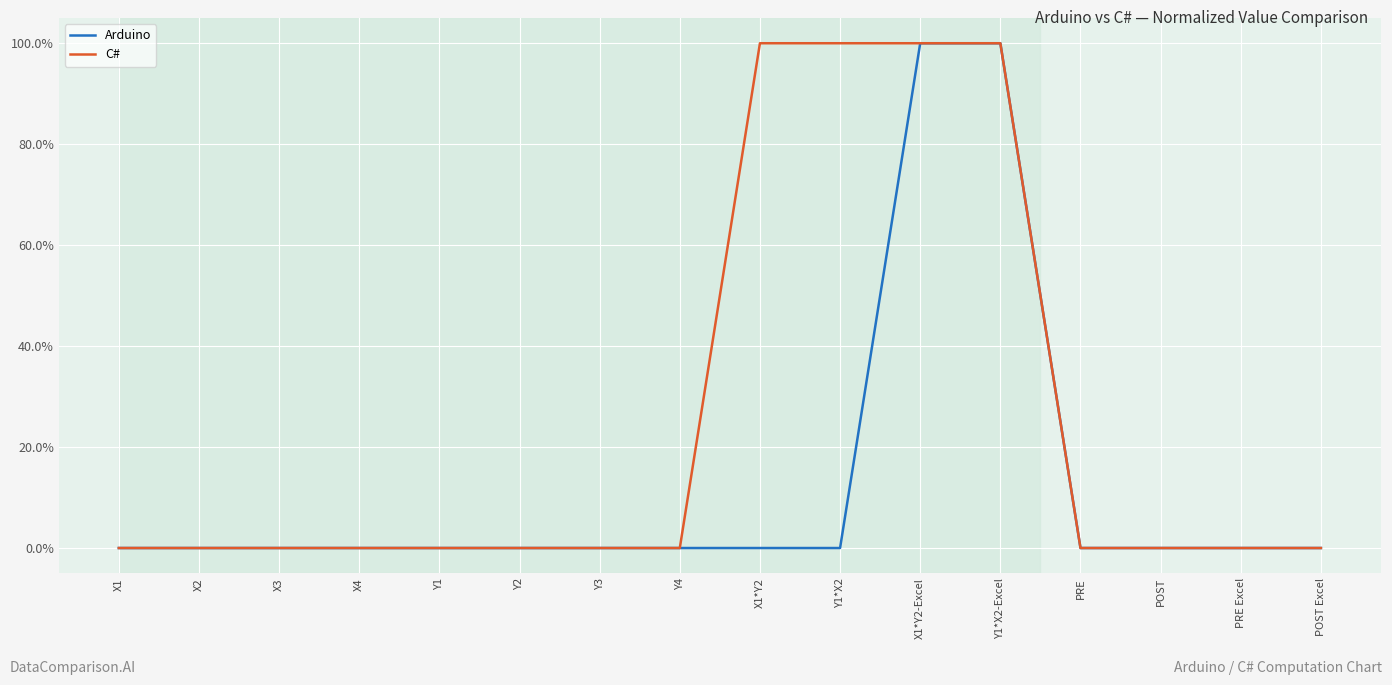

Does the chart display data point markers on the line(s)?

No